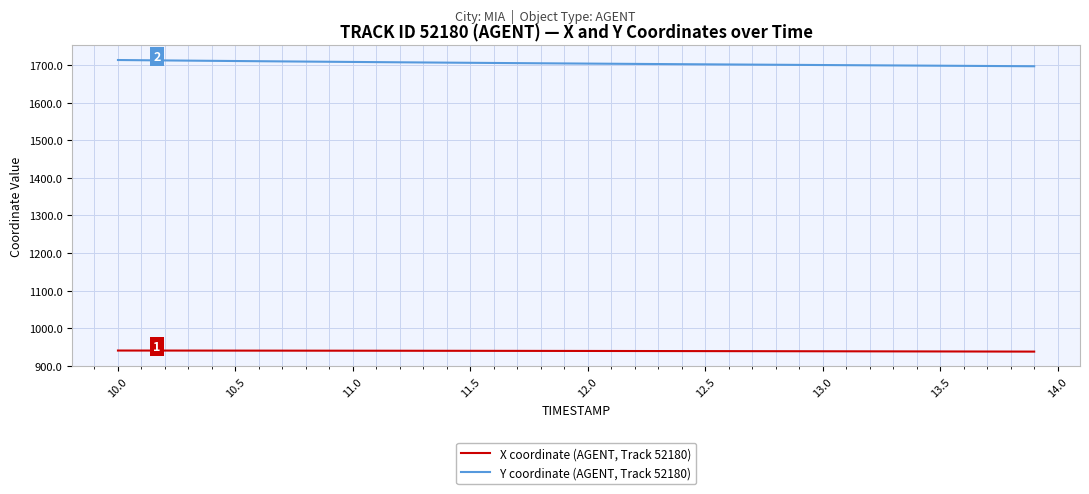

True or false: Y coordinate (AGENT, Track 52180) and X coordinate (AGENT, Track 52180) cross at least once.

False